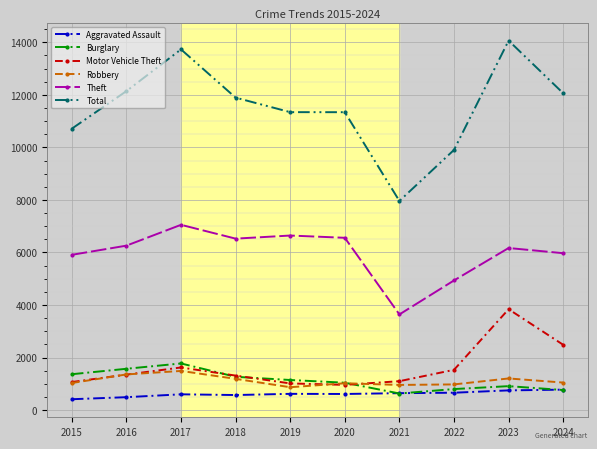

At which label does Total first exceed 11893?

2016